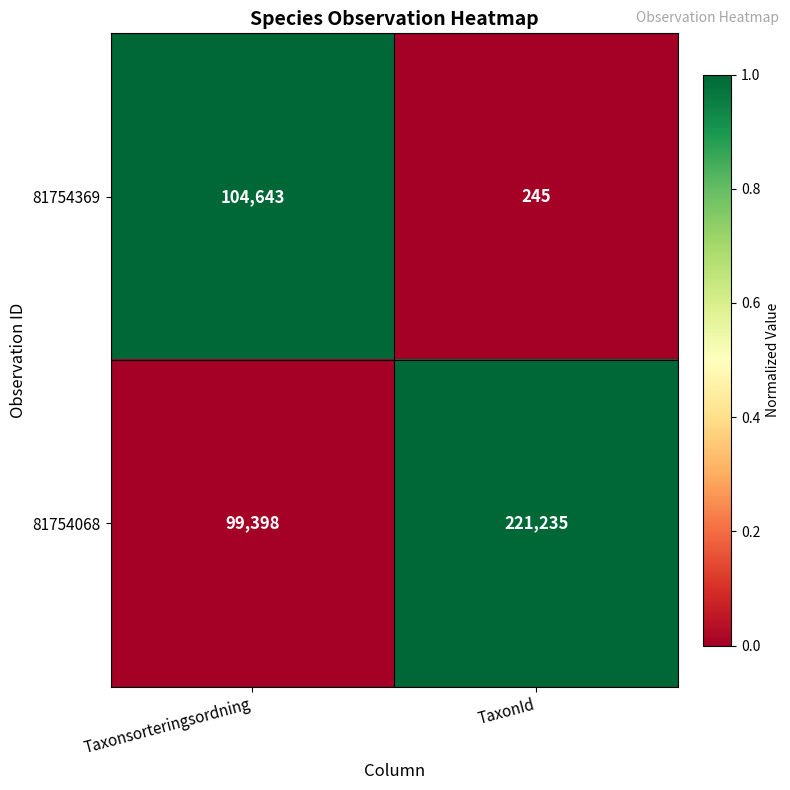

Reading right to left, what are all the values shown in this chart?

81754369: 245	104643
81754068: 221235	99398